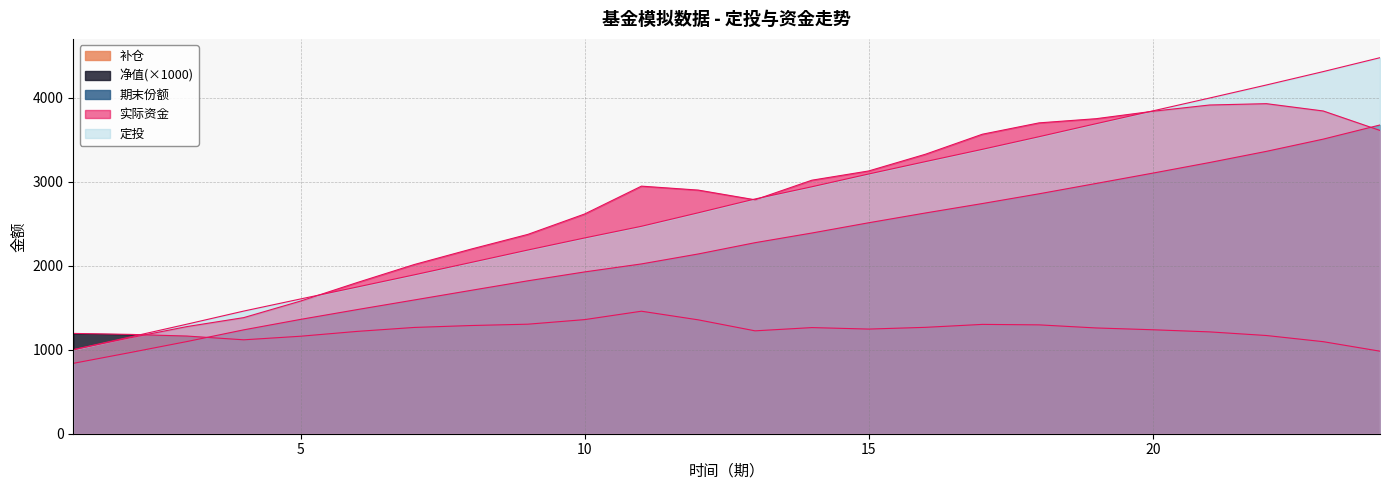

Where is 实际资金 nearest to the value 2464?

9